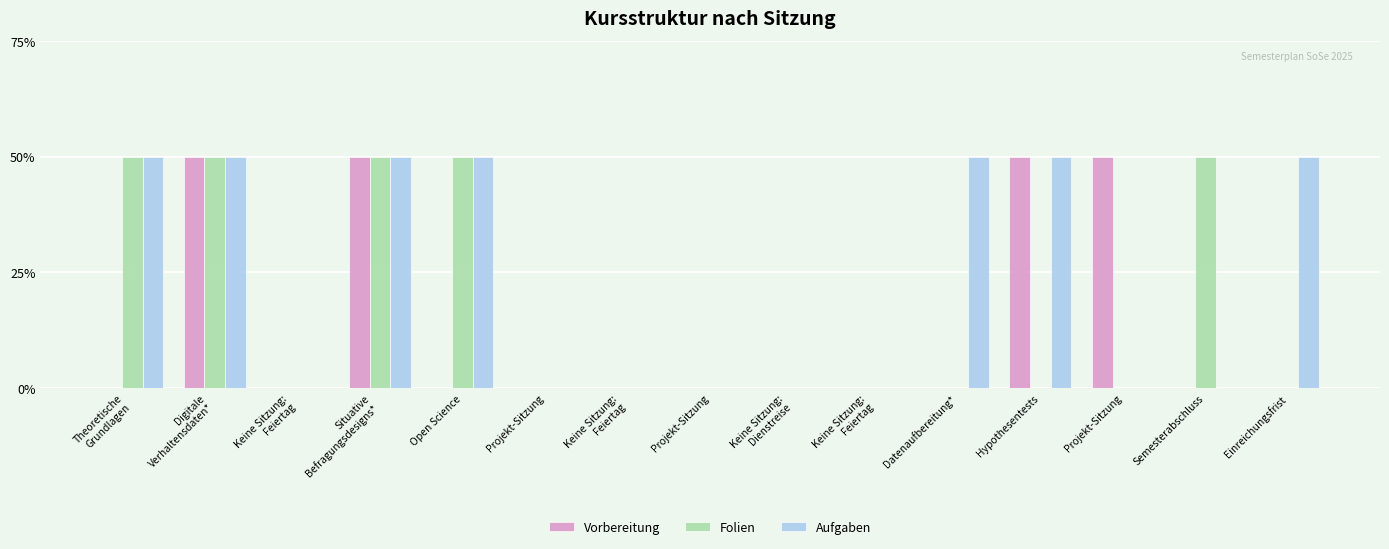

Which has a higher value, Datenaufbereitung* or Einreichungsfrist?

Datenaufbereitung*